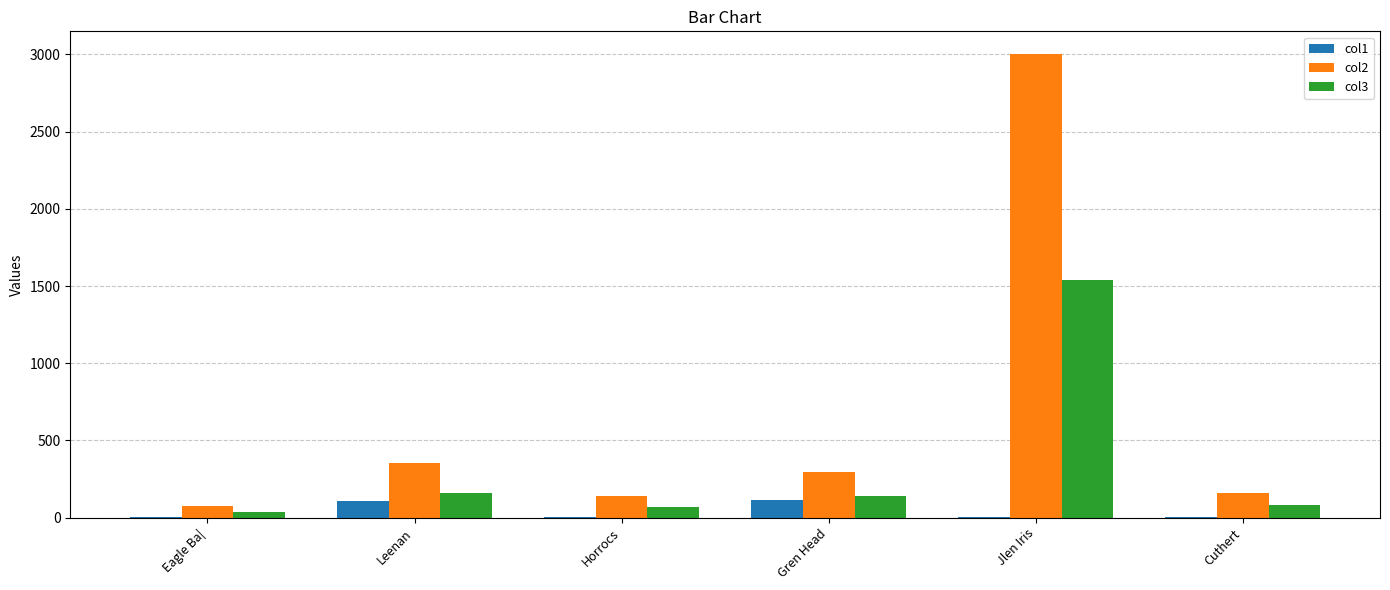

How many values in the col3 series exceed 137?

3